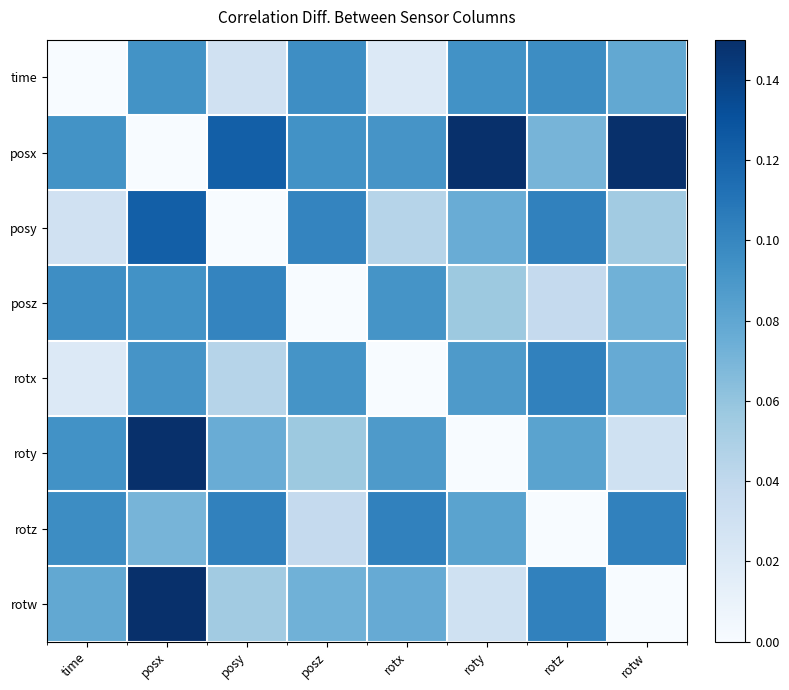

Reading left to right, extract all data points from this chart.

time: time=0.0	posx=0.1	posy=0.0	posz=0.1	rotx=0.0	roty=0.1	rotz=0.1	rotw=0.1
posx: time=0.1	posx=0.0	posy=0.1	posz=0.1	rotx=0.1	roty=0.1	rotz=0.1	rotw=0.1
posy: time=0.0	posx=0.1	posy=0.0	posz=0.1	rotx=0.0	roty=0.1	rotz=0.1	rotw=0.1
posz: time=0.1	posx=0.1	posy=0.1	posz=0.0	rotx=0.1	roty=0.1	rotz=0.0	rotw=0.1
rotx: time=0.0	posx=0.1	posy=0.0	posz=0.1	rotx=0.0	roty=0.1	rotz=0.1	rotw=0.1
roty: time=0.1	posx=0.1	posy=0.1	posz=0.1	rotx=0.1	roty=0.0	rotz=0.1	rotw=0.0
rotz: time=0.1	posx=0.1	posy=0.1	posz=0.0	rotx=0.1	roty=0.1	rotz=0.0	rotw=0.1
rotw: time=0.1	posx=0.1	posy=0.1	posz=0.1	rotx=0.1	roty=0.0	rotz=0.1	rotw=0.0